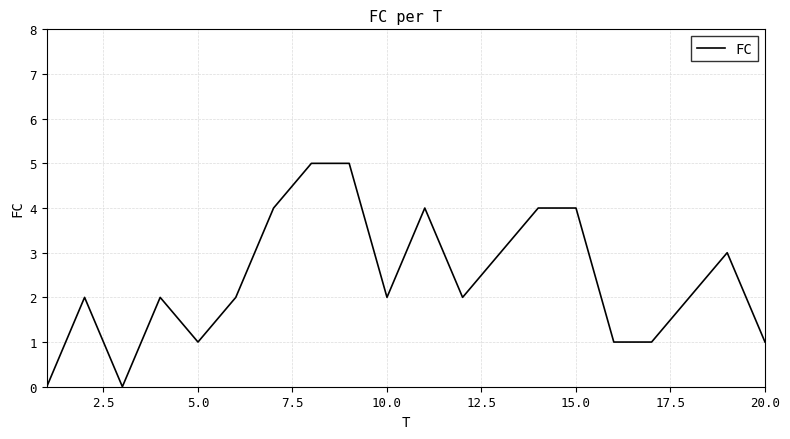

How many lines are shown in the chart?

1